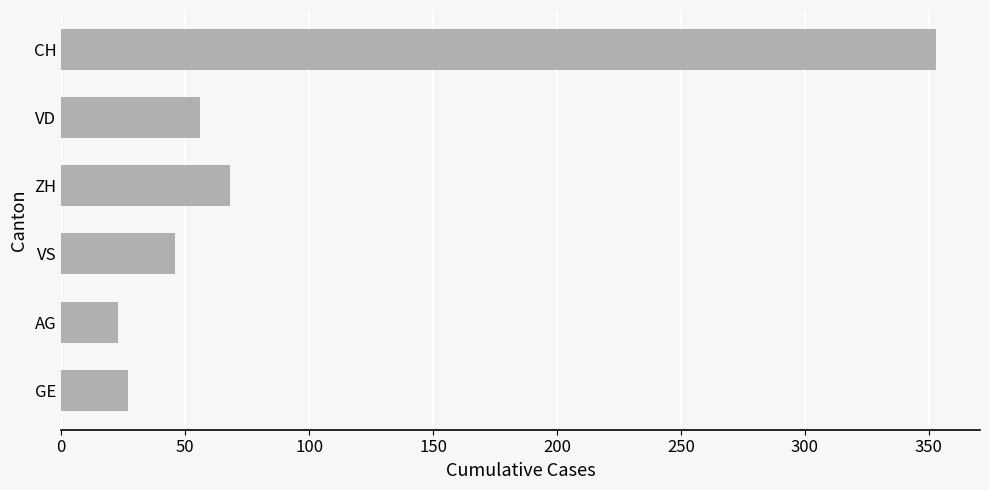

What is the label of the 6th bar from the top?

GE